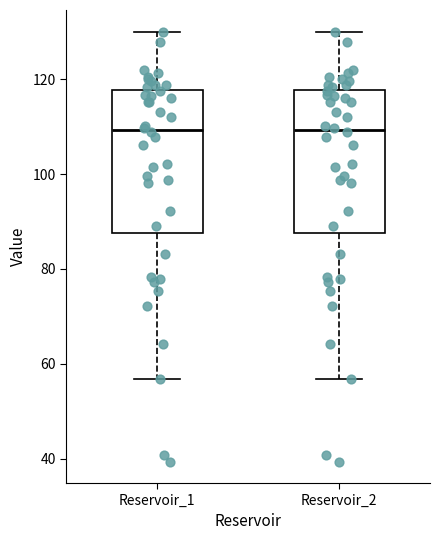

Where does the lower whisker of the box for Reservoir_2 end on the y-axis? The values are not printed on the chart, so give them approximately, as read against the axis.

56